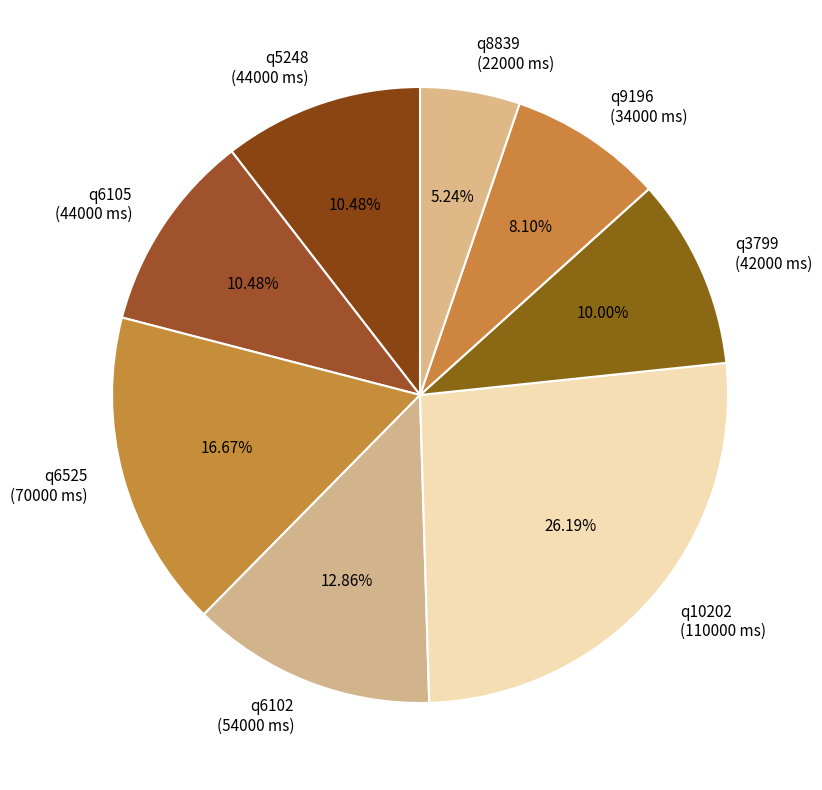

Count the number of slices in the pie.

8